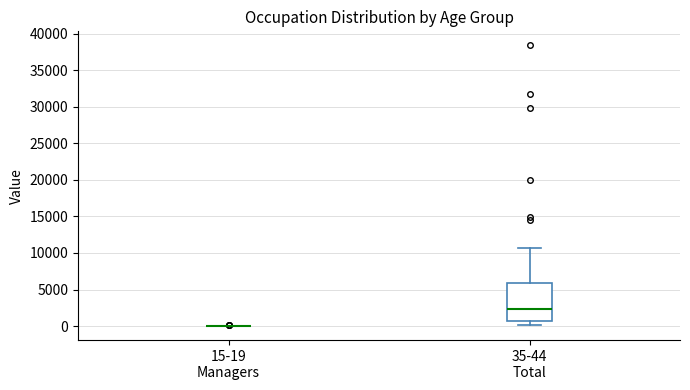

Reading left to right, read every box against the y-axis: the position of its median line, the range the box covers, and the ends of its whiskers. The values are not printed on the chart, so give them approximately, as read against the axis.

15-19 Managers: box collapsed to a line at 0, whiskers 0 to 0
35-44 Total: median 2500, box 500 to 6000, whiskers 0 to 10500